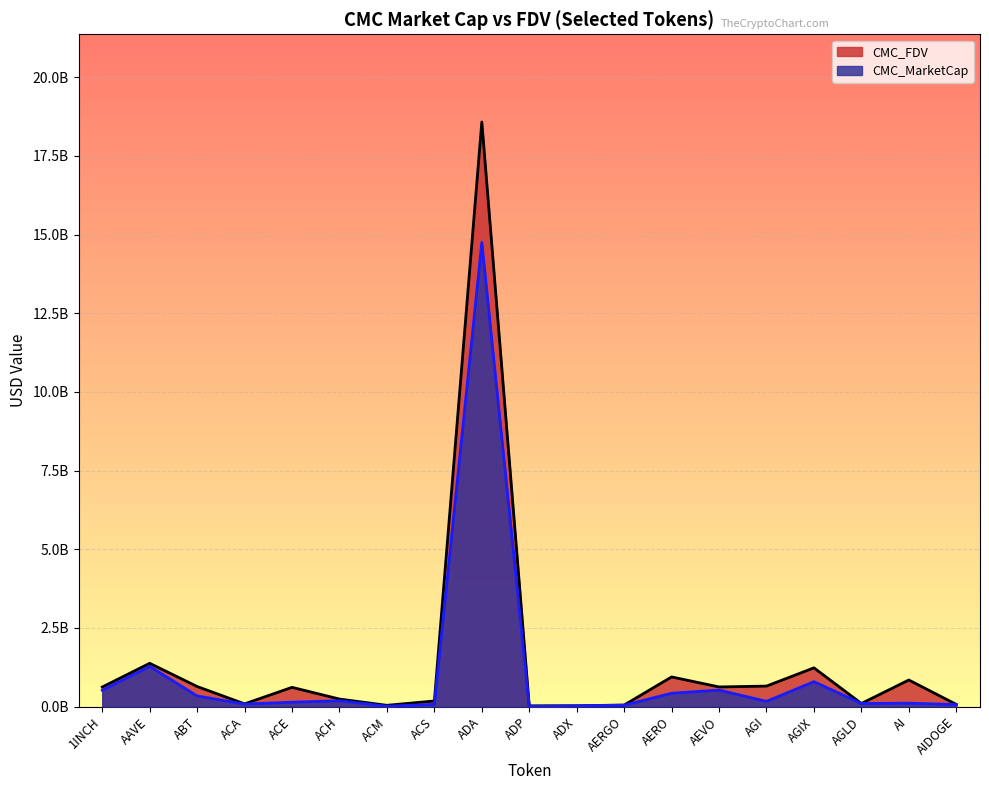

Which series has the widest spread of values?

CMC_FDV